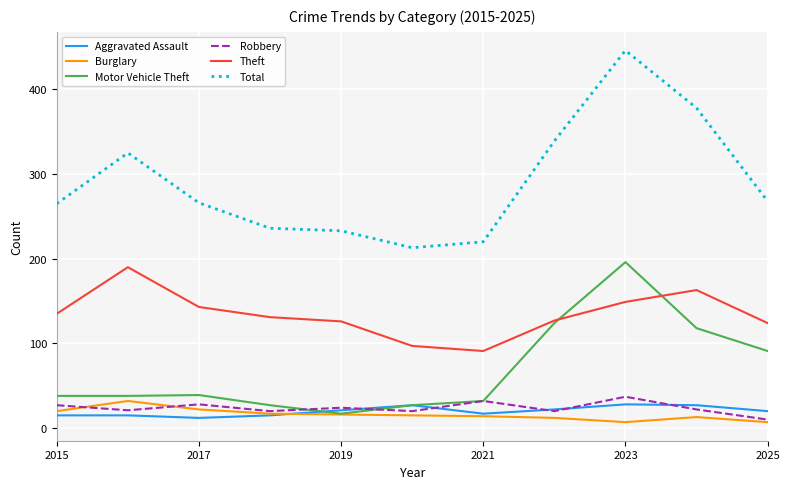

True or false: Theft and Burglary cross at least once.

False